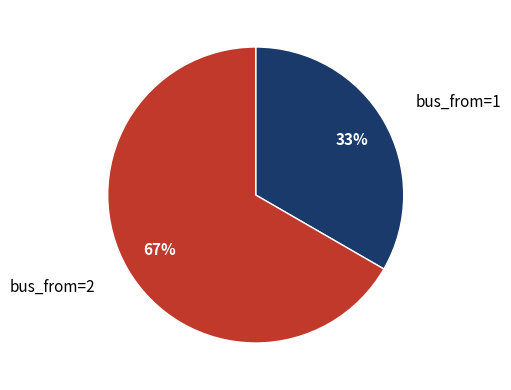

What is the smallest slice in the pie chart?

bus_from=1